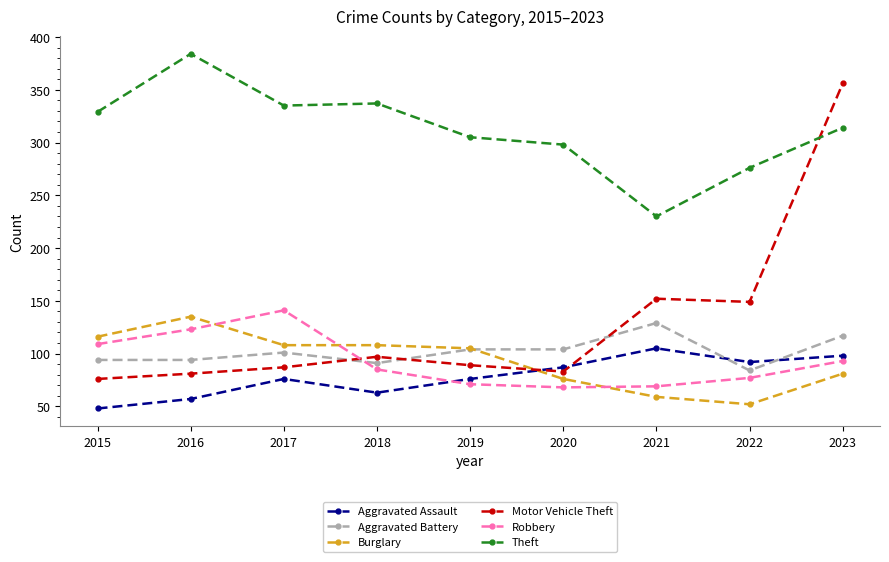

Between 2016 and 2021, which series saw the biggest shift?

Theft